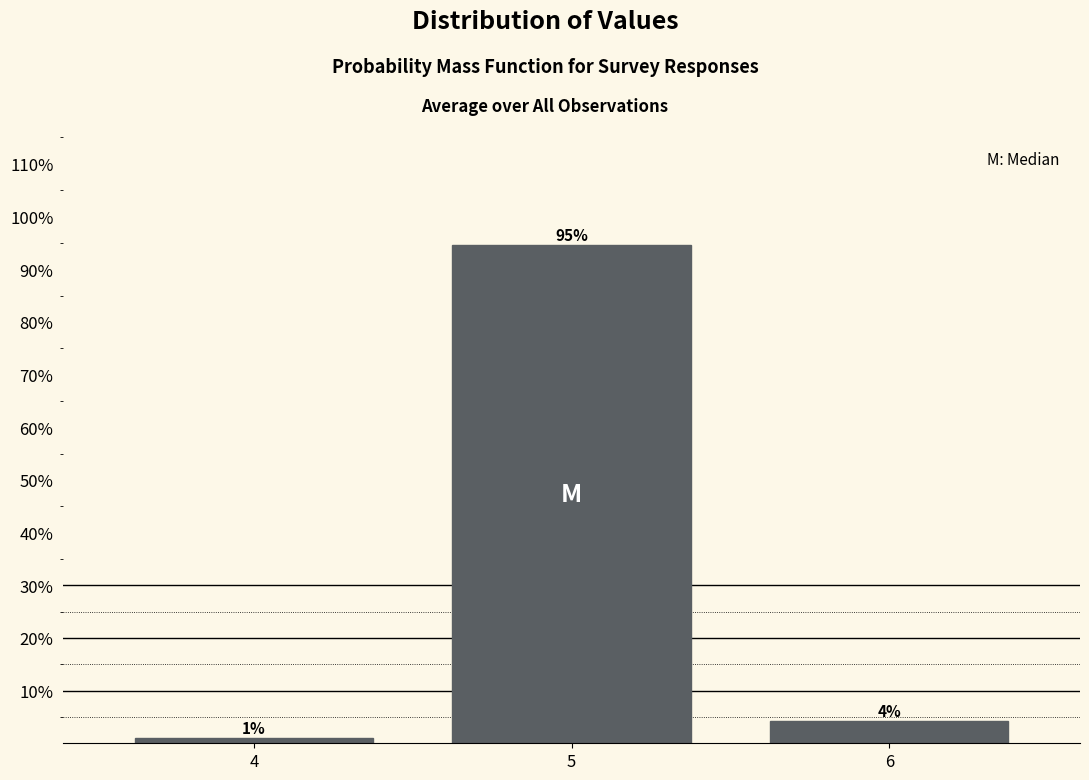

How many bars are there in total?

3